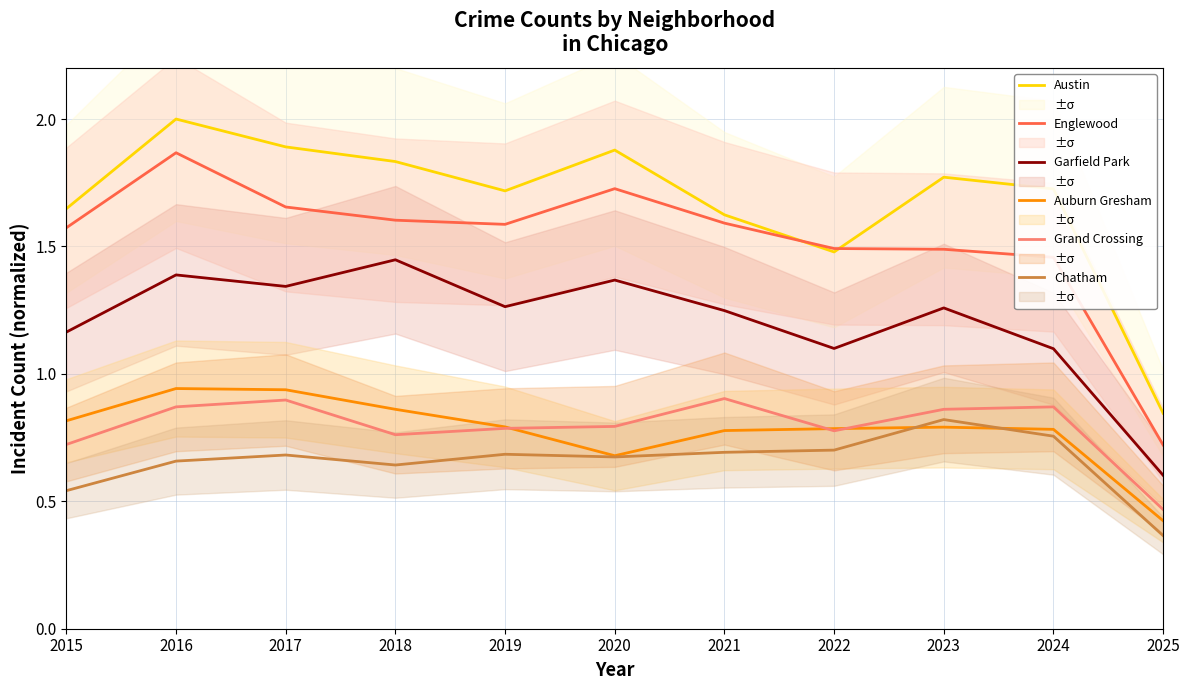

True or false: Auburn Gresham and Chatham cross at least once.

True